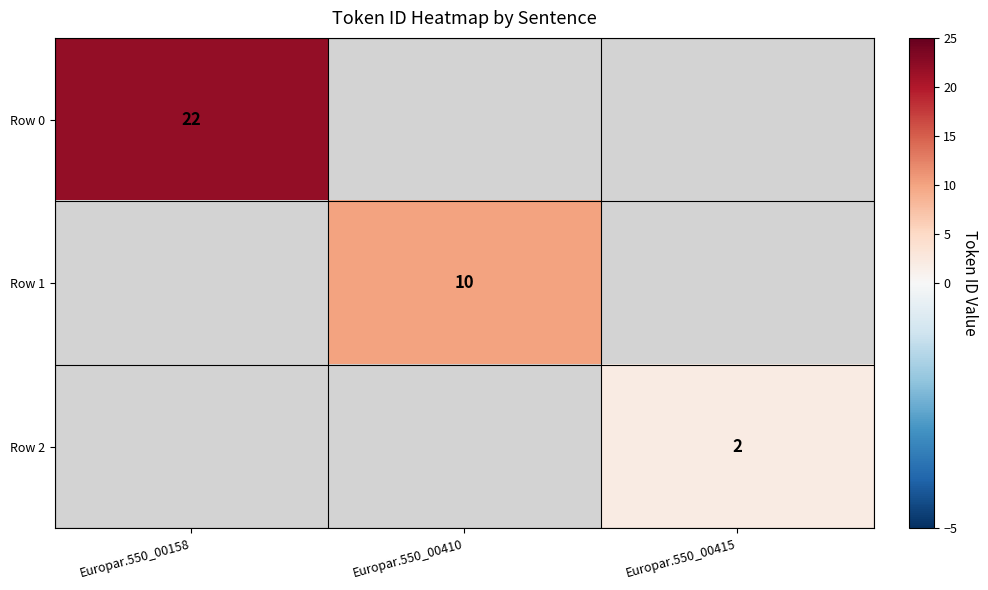

Is the value of Row 1 at Europar.550_00410 greater than the value of Row 2 at Europar.550_00415?

Yes